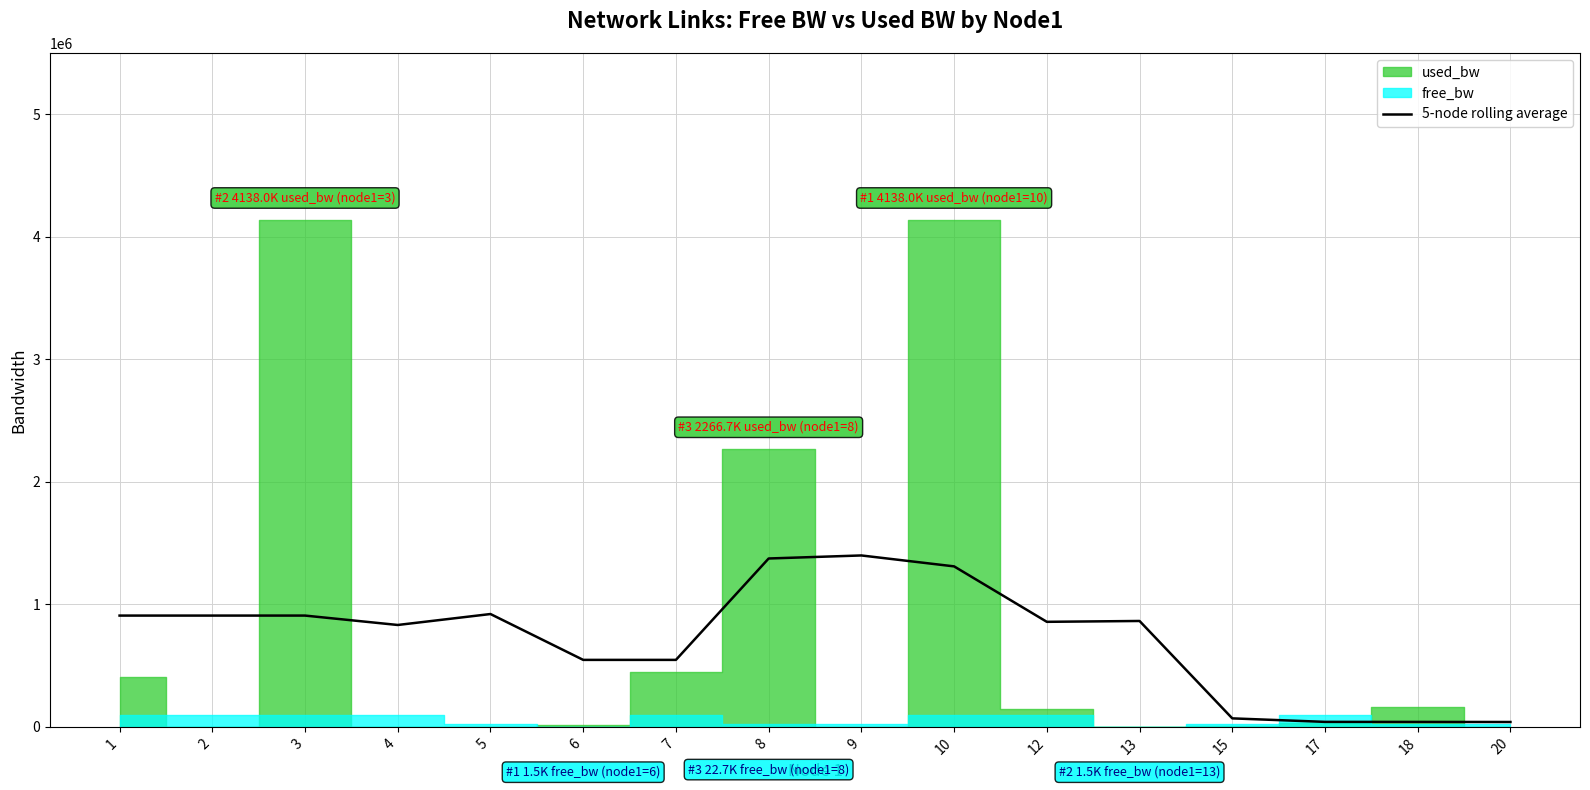

At which label does the data first exceed 864219?

1